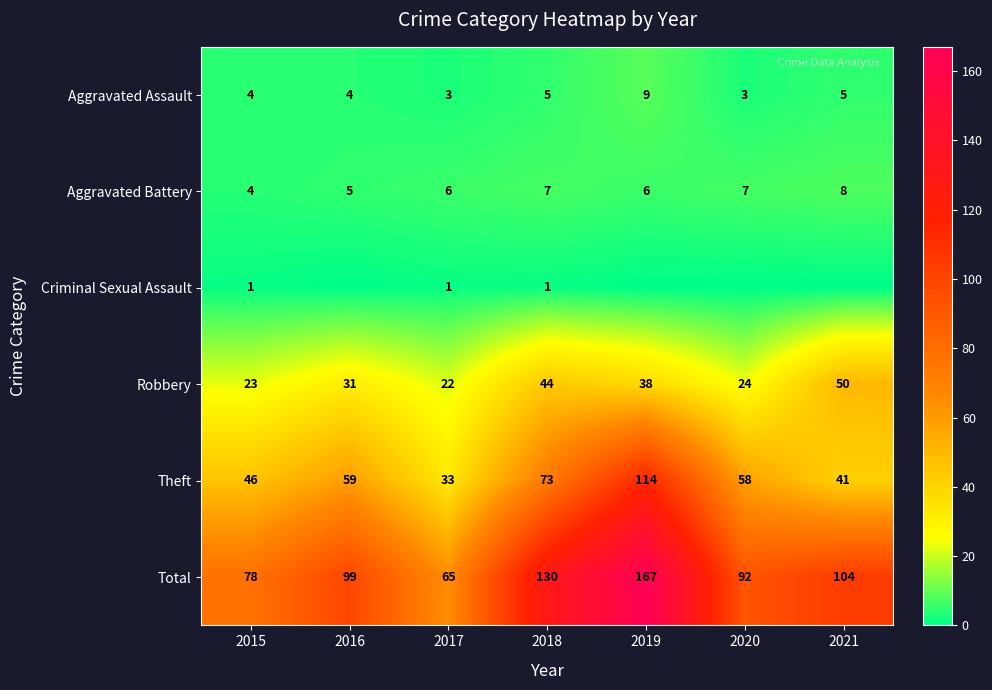

How many data points does each series have?

7